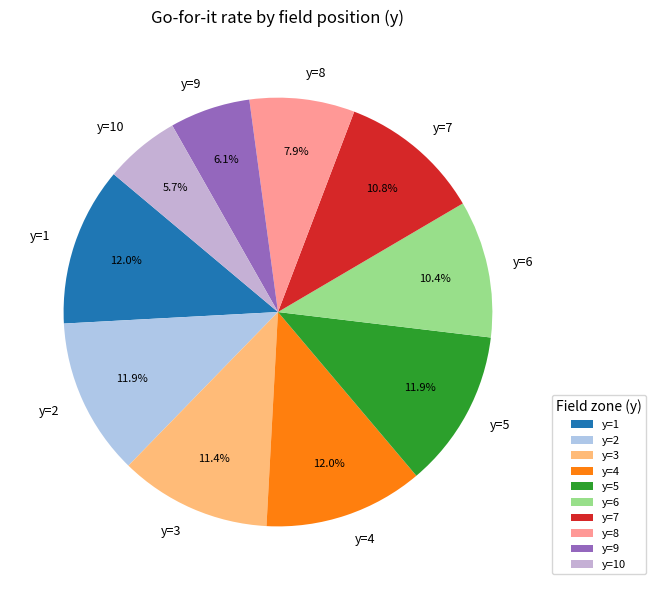

Does y=8 account for over 50% of the chart?

No